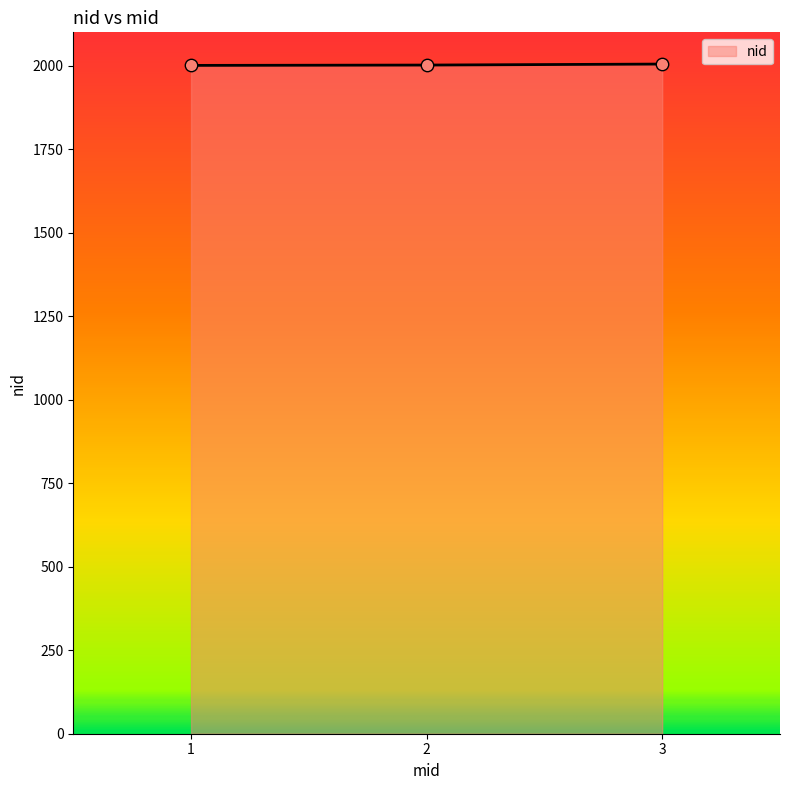

What is the change in value from 1 to 2?

+1